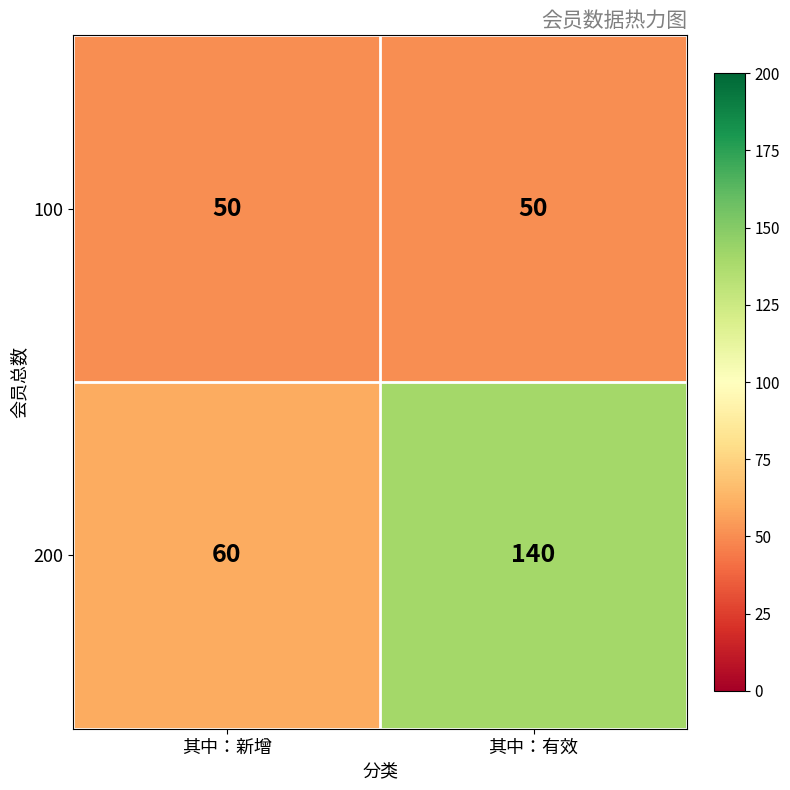

List the series in order of their peak value, highest first.

200, 100